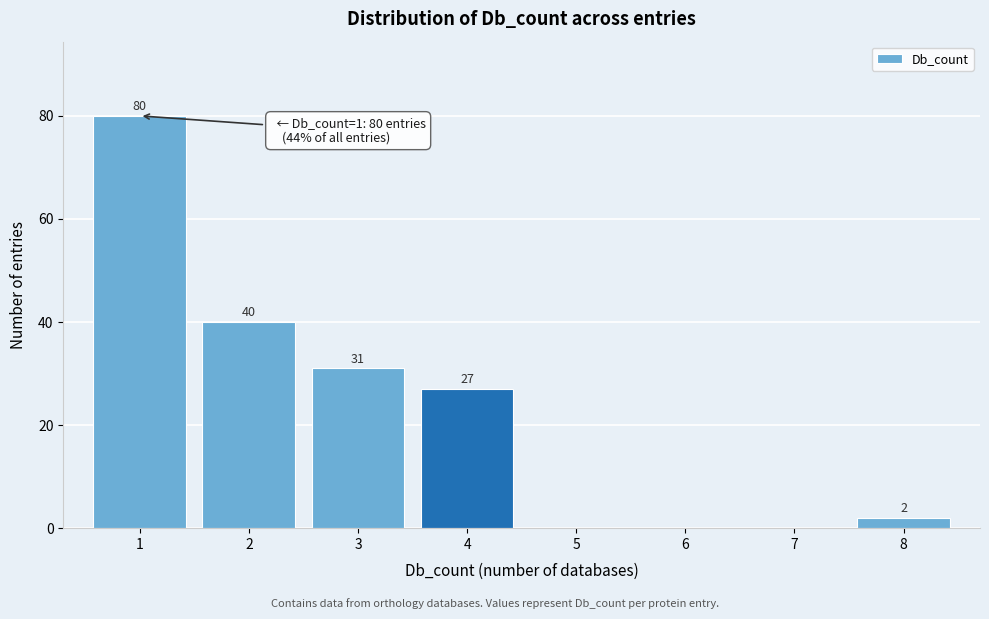

Reading left to right, list all the values displayed in this chart.

1=80	2=40	3=31	4=27	5=0	6=0	7=0	8=2